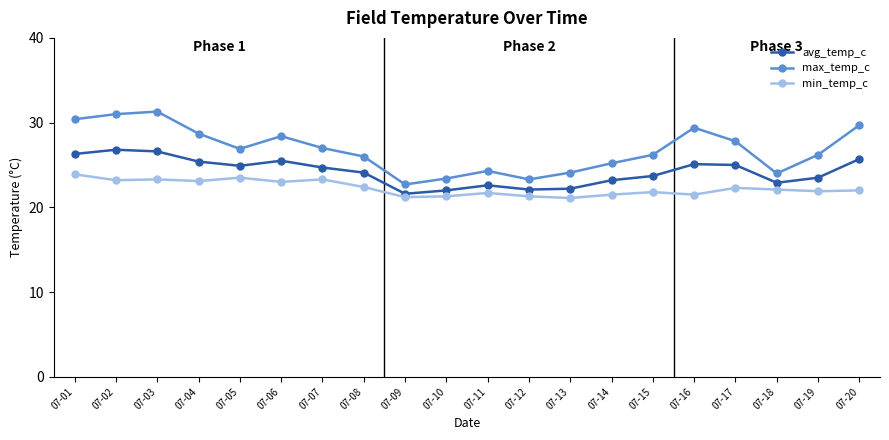

What is the smallest value displayed?

21.1